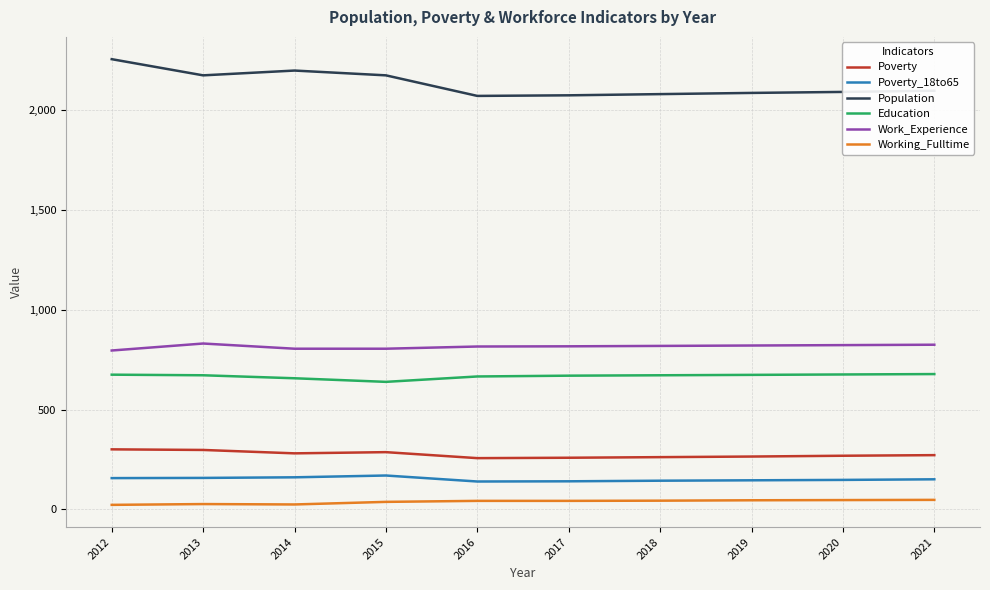

Is the value of Education at 2021 greater than the value of Work_Experience at 2015?

No